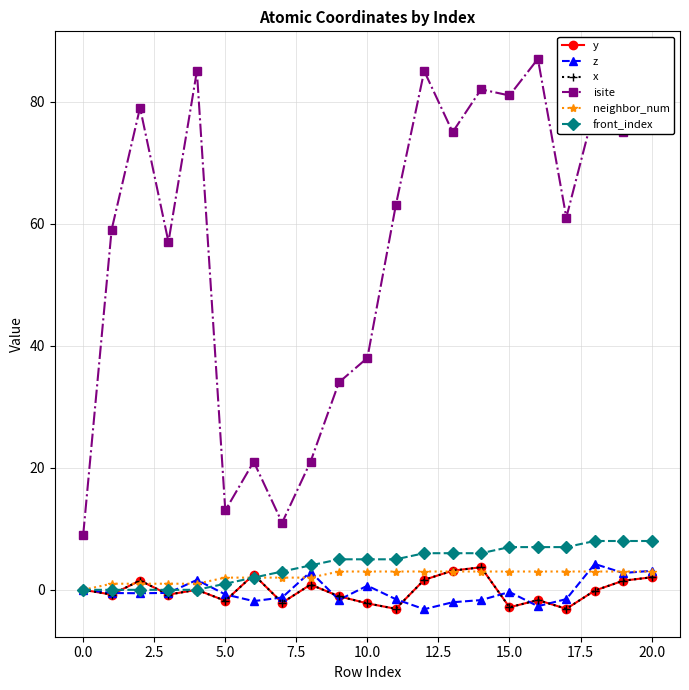

Is this an area chart (filled region under the line)?

No